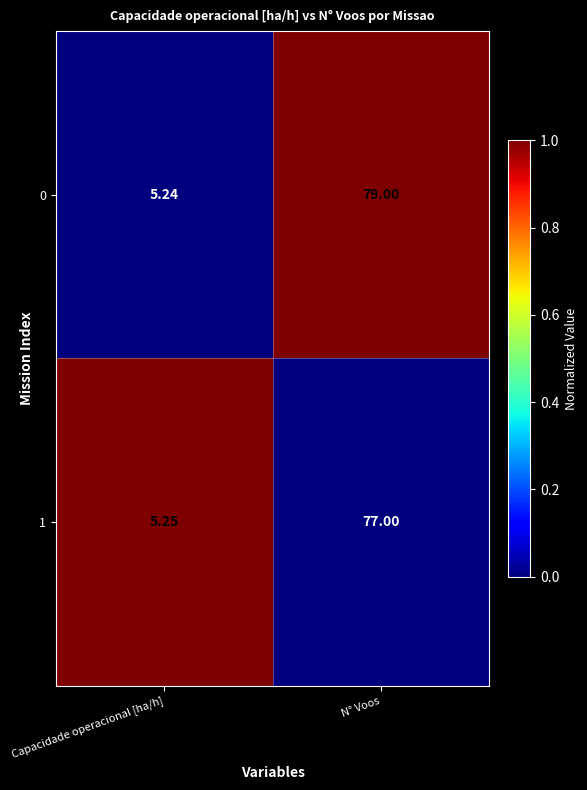

Which series has the largest range (max minus min)?

0